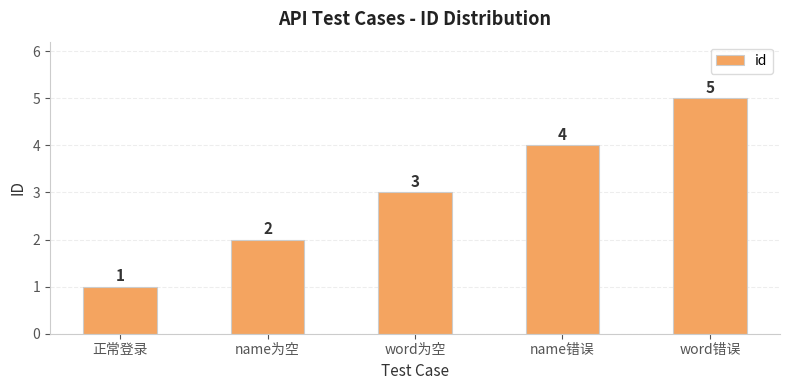

The value at name错误 is 5. True or false?

False